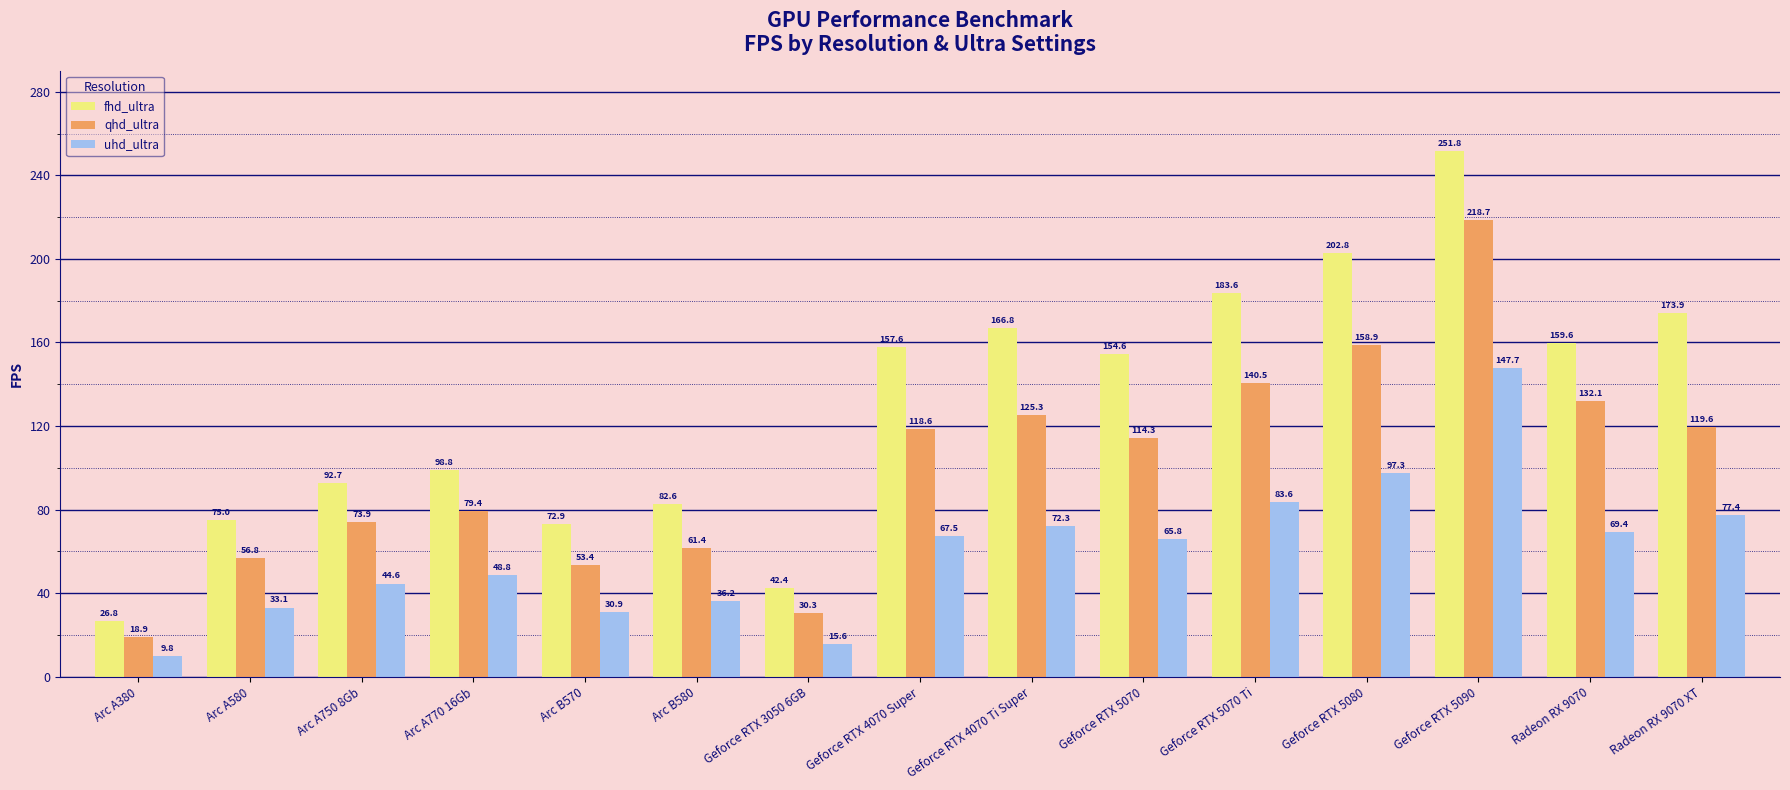

What is the difference between the highest and lowest values at Radeon RX 9070?

90.2